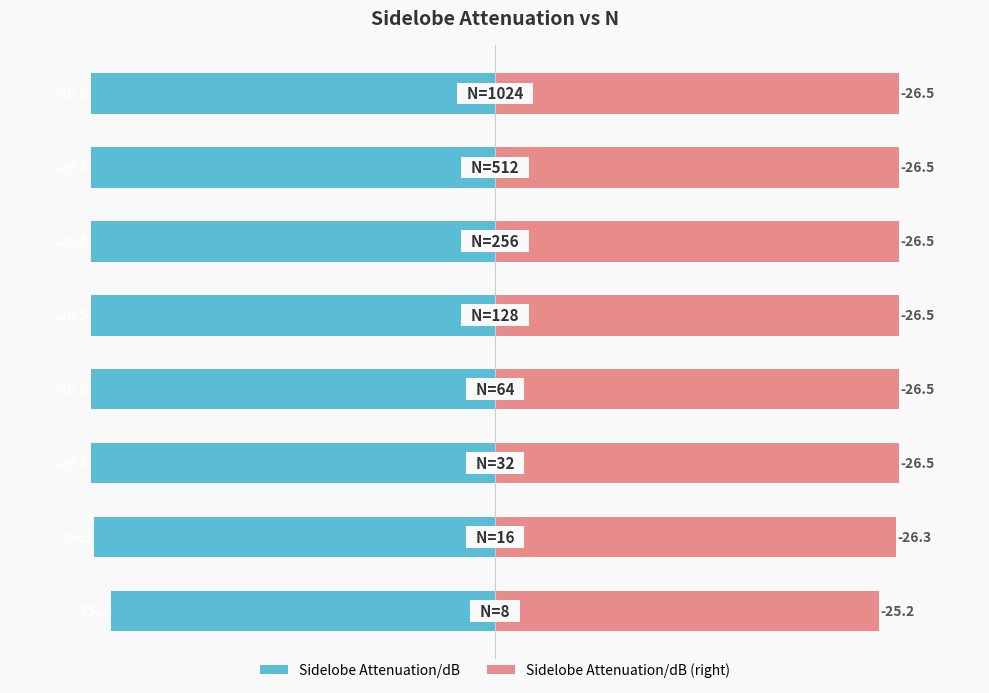

True or false: Sidelobe Attenuation/dB (right) has a value of 26.5 at 4.

True